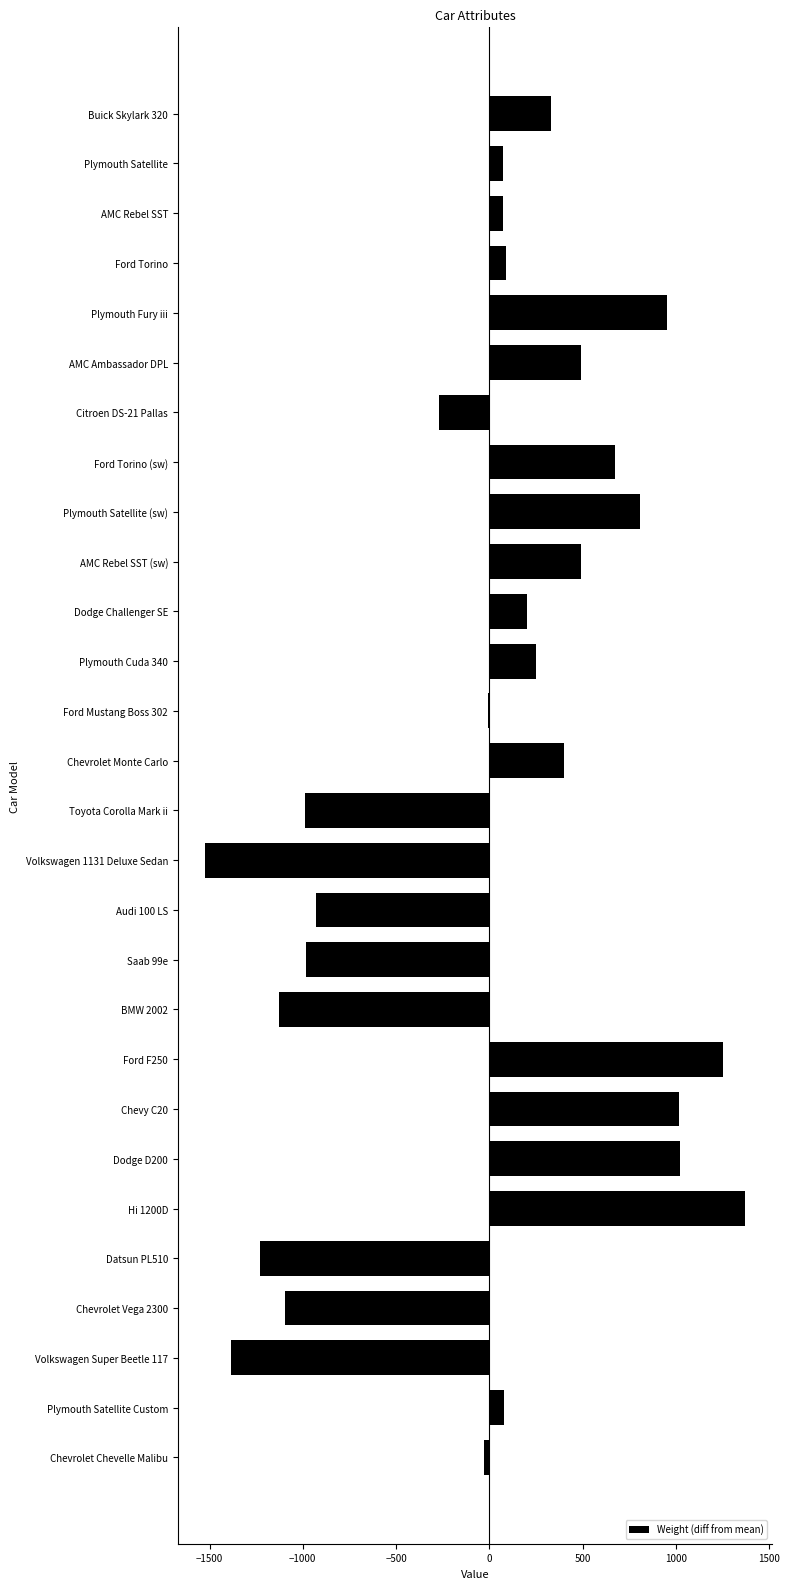

The chart shows a value of 248.6 at Plymouth Cuda 340. True or false?

True